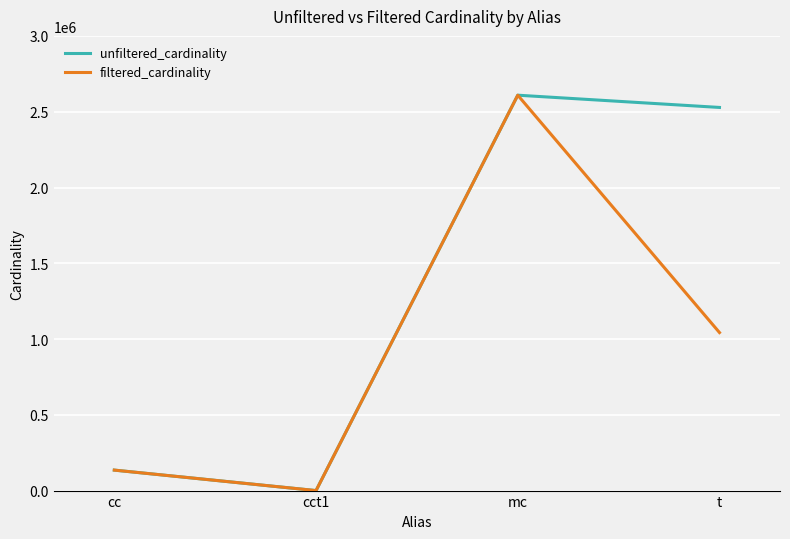

Which series changed the most between cc and t?

unfiltered_cardinality